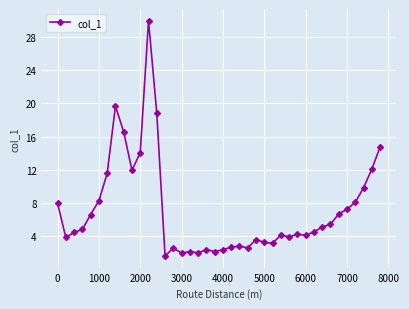

True or false: there are more than 1 points higher than both neighbors.

True